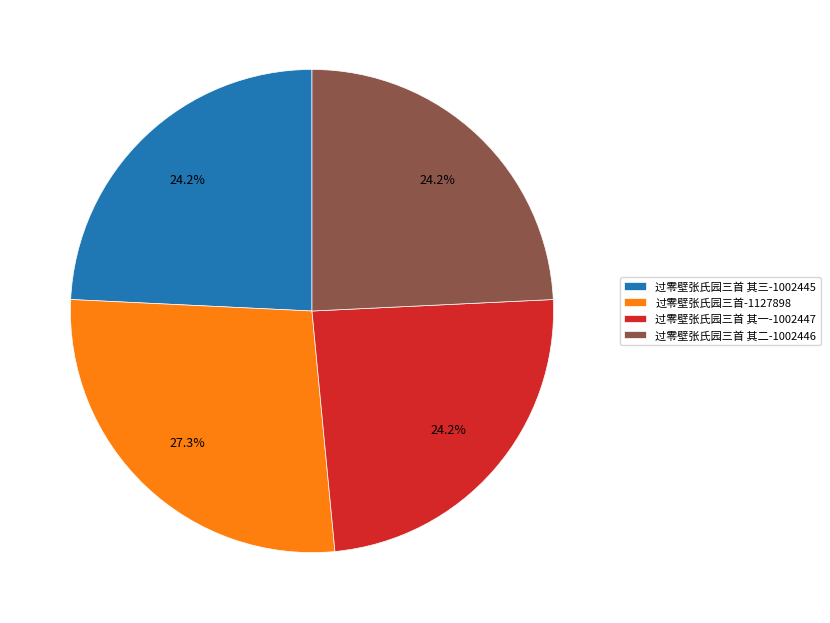

What is the ratio of the value at 过零壁张氏园三首 其一-1002447 to the value at 过零壁张氏园三首 其三-1002445?

1.0